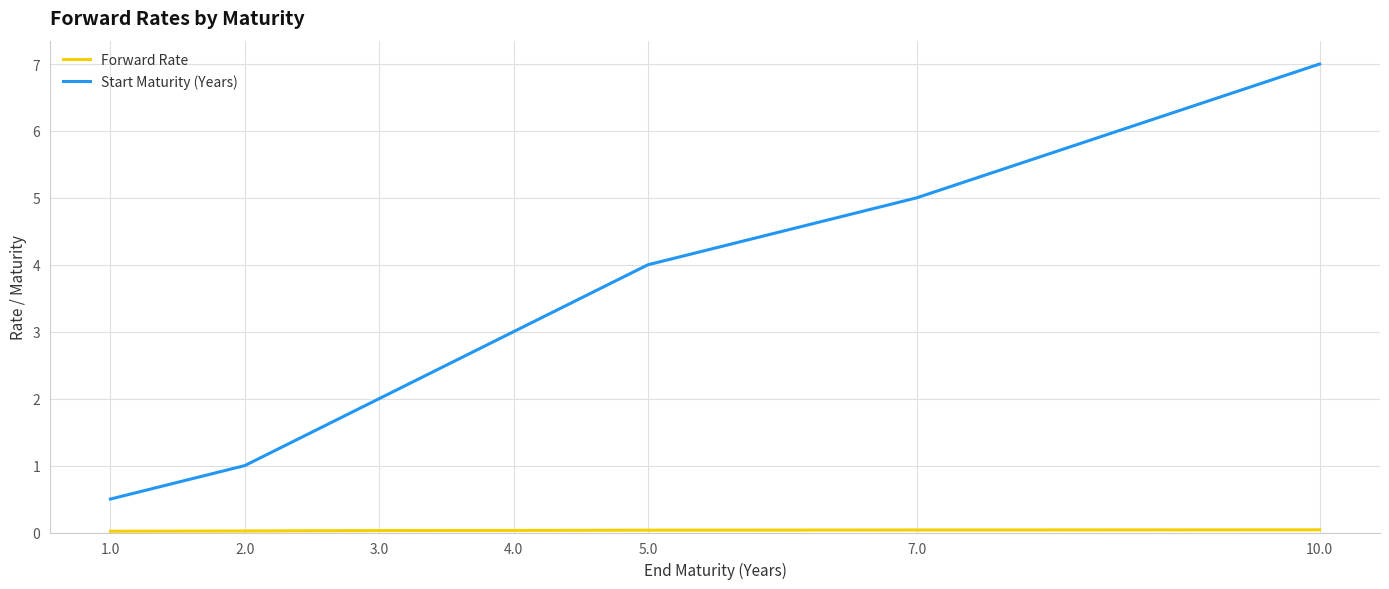

Which category has the lowest value in the Start Maturity (Years) series?

1.0